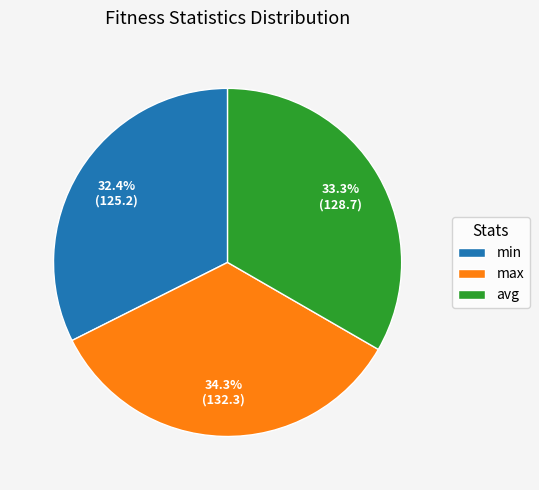

What percentage is NOT represented by avg?

66.7%